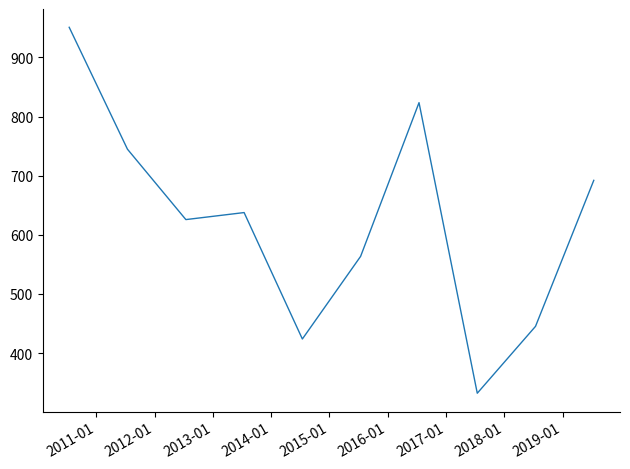

What is the minimum value shown in the chart?

332.2